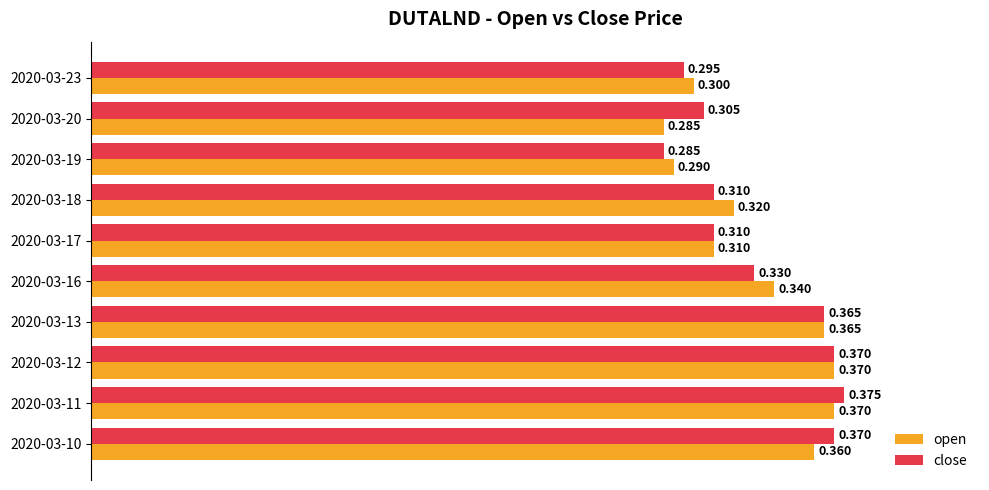

Which category has the highest value across all series?

2020-03-11